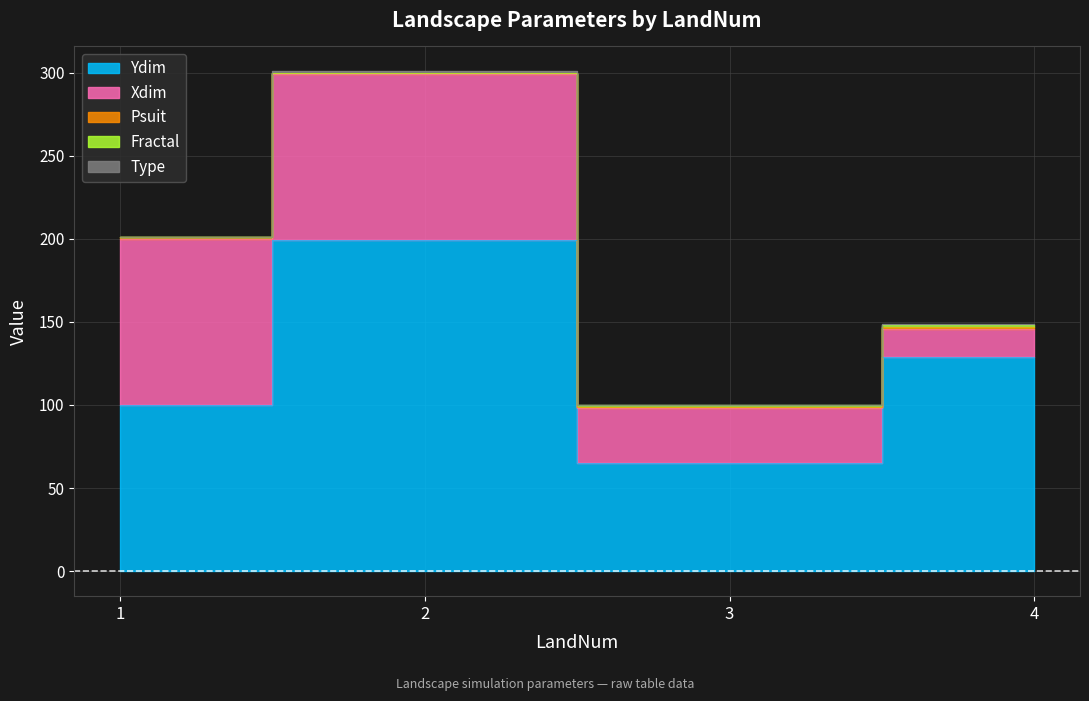

True or false: Psuit has a value of 0.7 at 2.

True